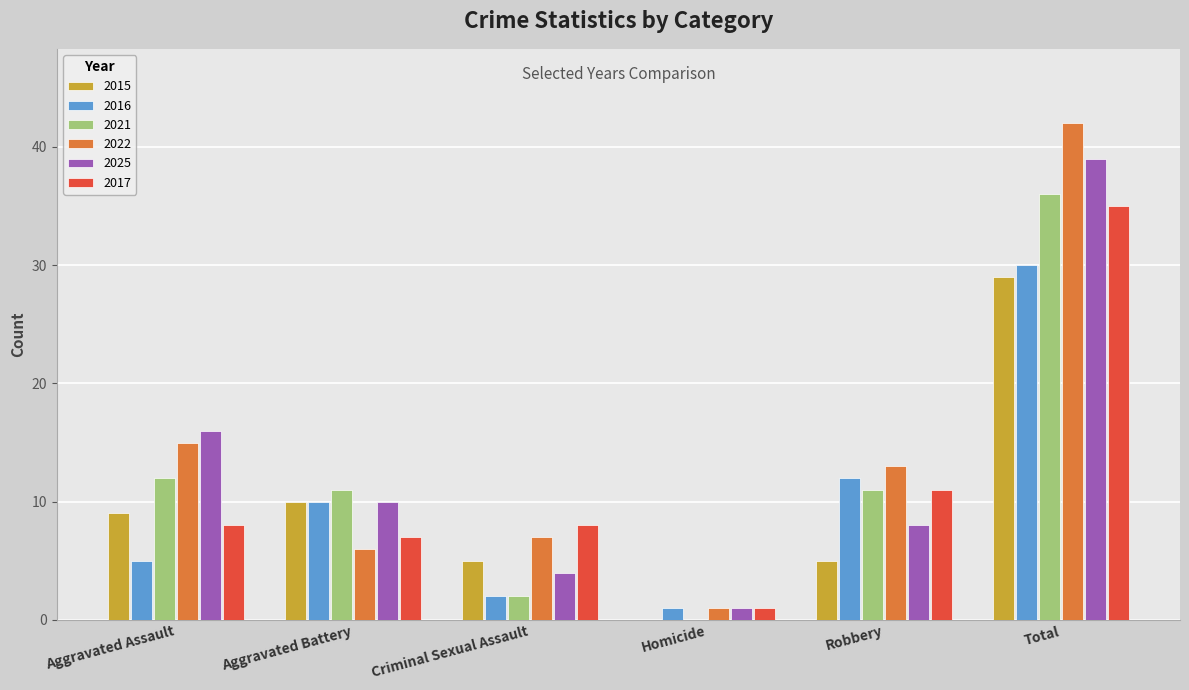

At which category does the chart reach its peak across all series?

Total